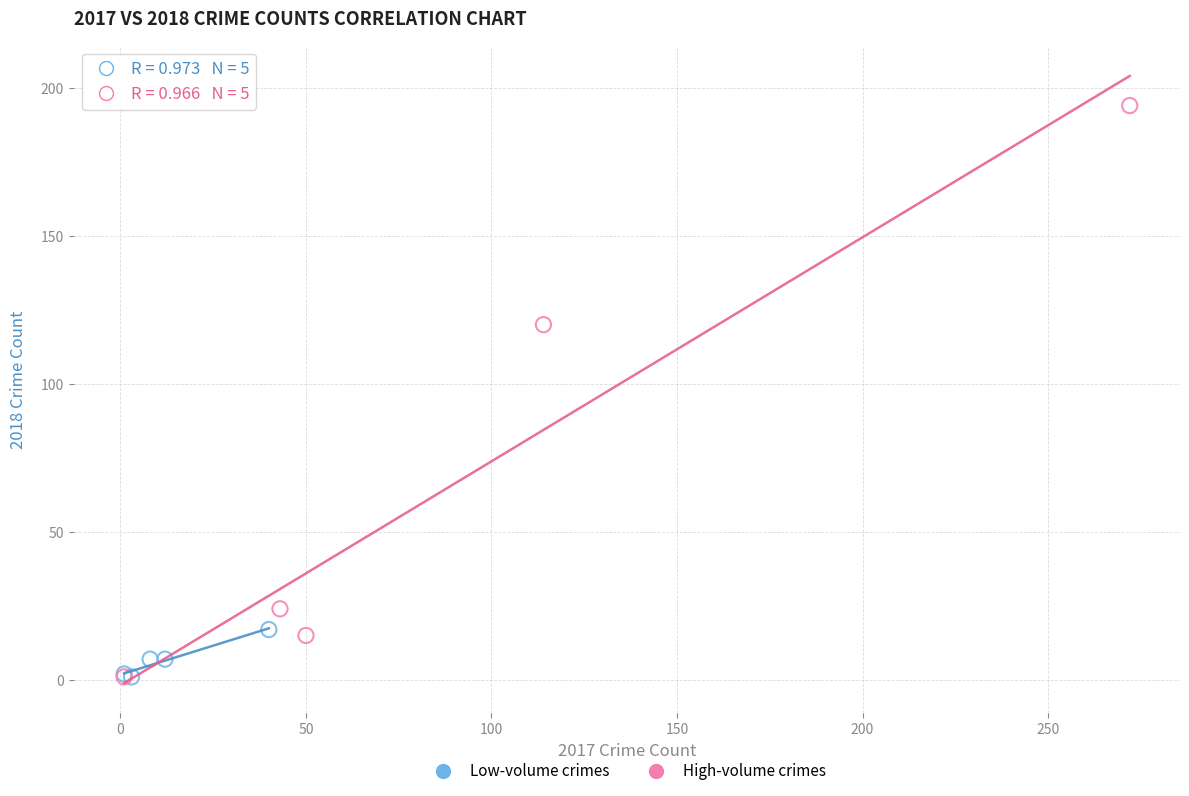

Which series has the largest Y range (max minus min)?

High-volume crimes